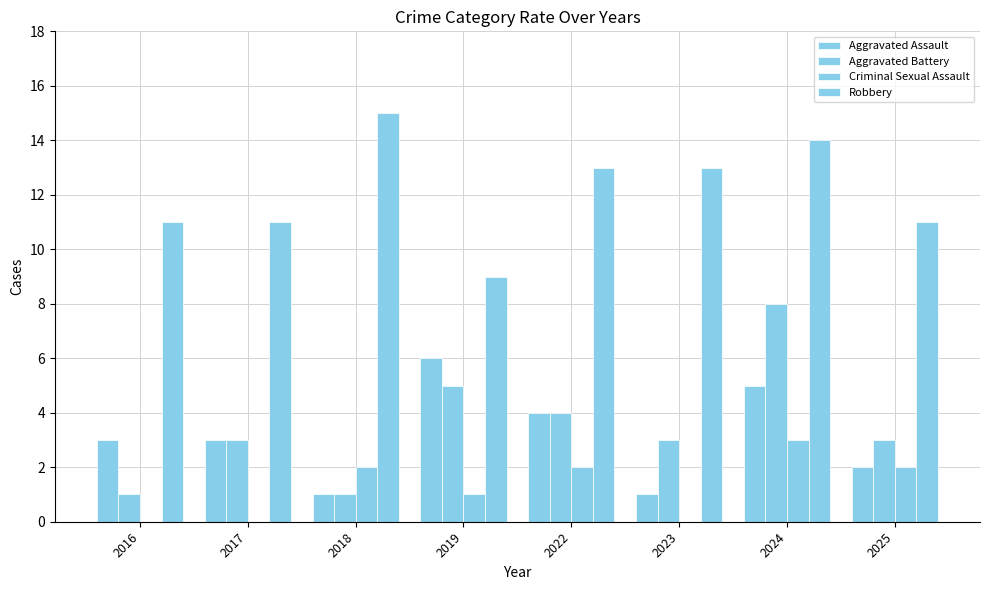

At how many categories does at least one series exceed 2?

8